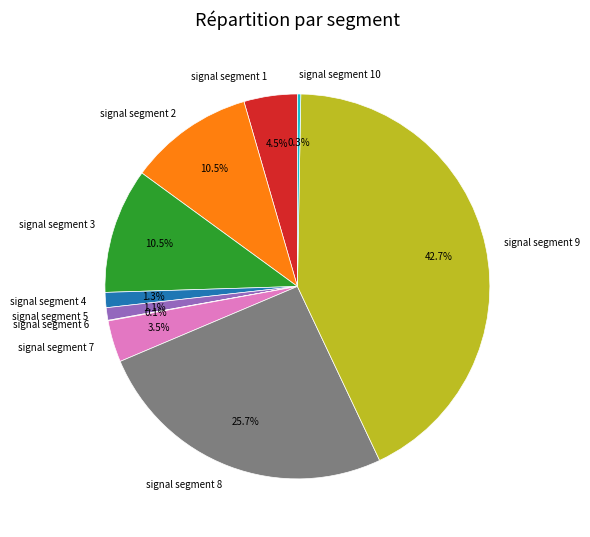

Combined, do signal segment 5 and signal segment 9 account for over 50%?

No